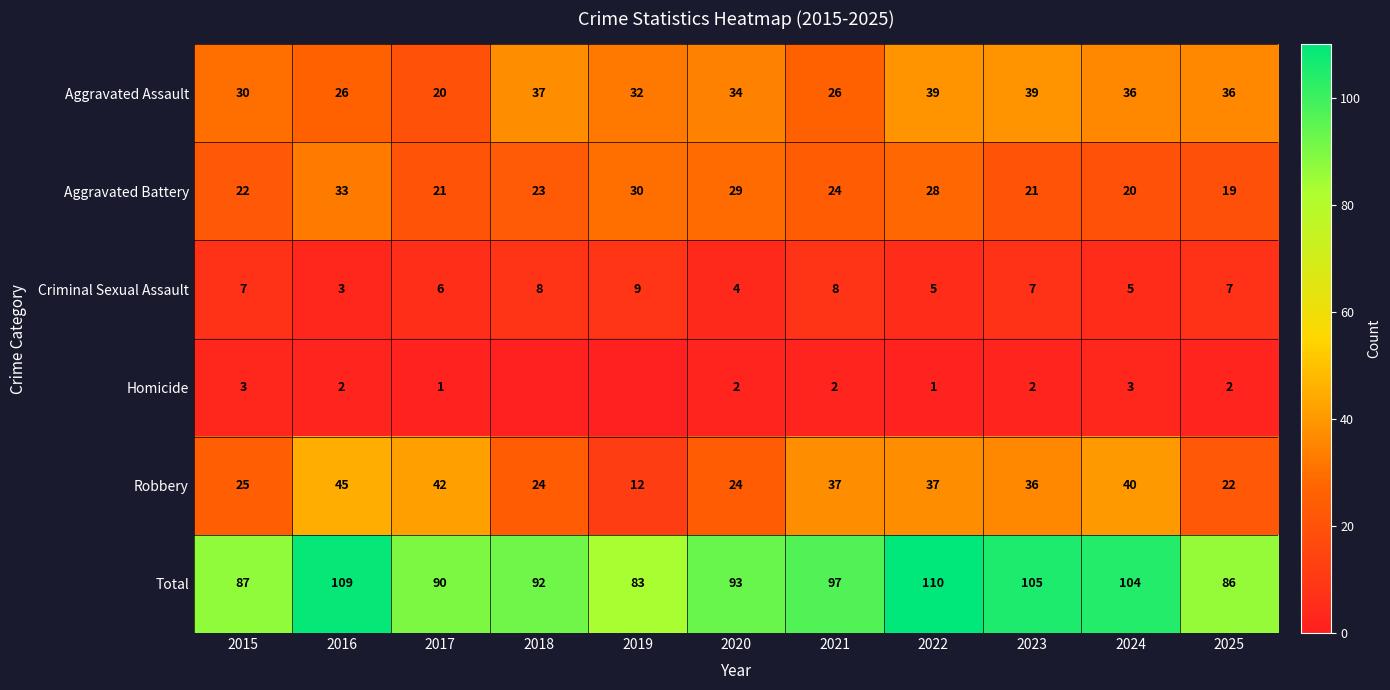

What is the sum of the Homicide values at 2016 and 2021?

4